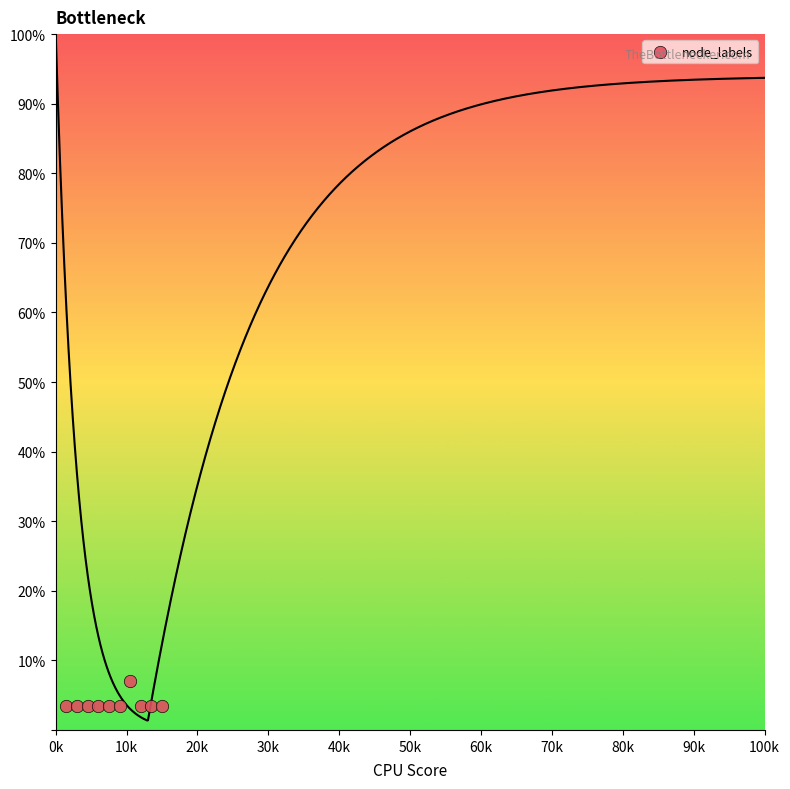

What is the range of Y values (max minus min)?

3.5